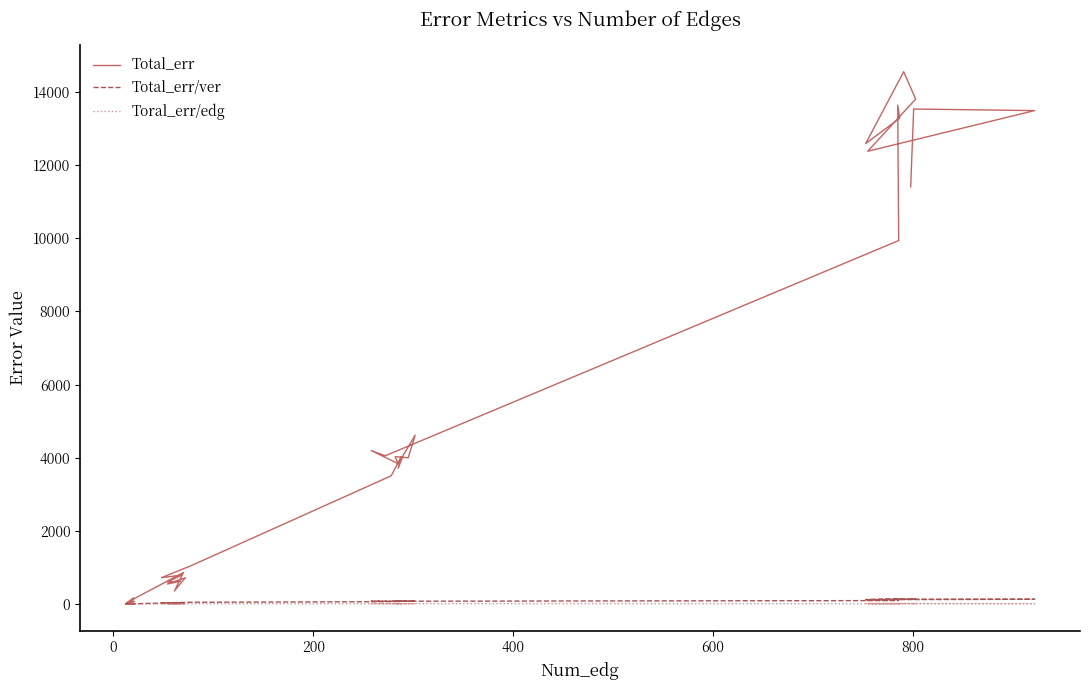

How many interior local peaks does the Total_err series have?

14